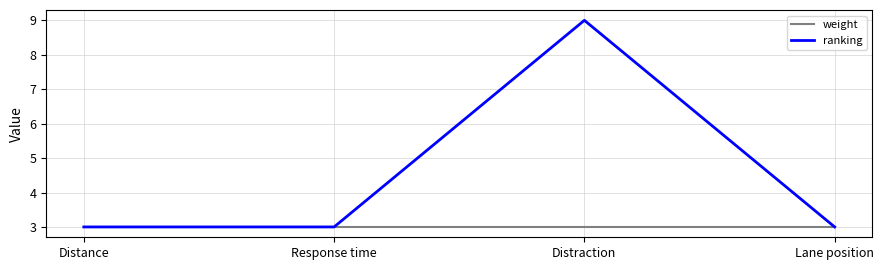

Reading left to right, extract all data points from this chart.

weight: Distance=3	Response time=3	Distraction=3	Lane position=3
ranking: Distance=3	Response time=3	Distraction=9	Lane position=3